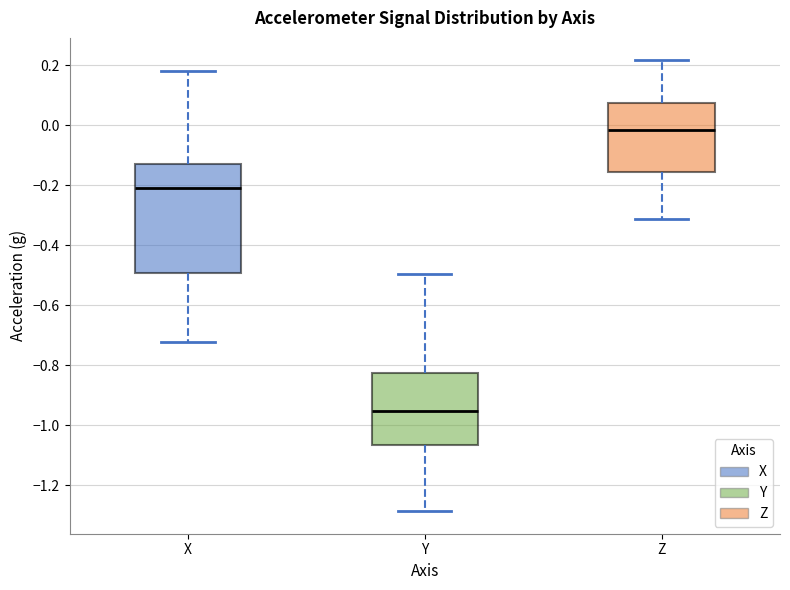

Where is the lower edge of the box for Y on the y-axis? The values are not printed on the chart, so give them approximately, as read against the axis.

-1.06